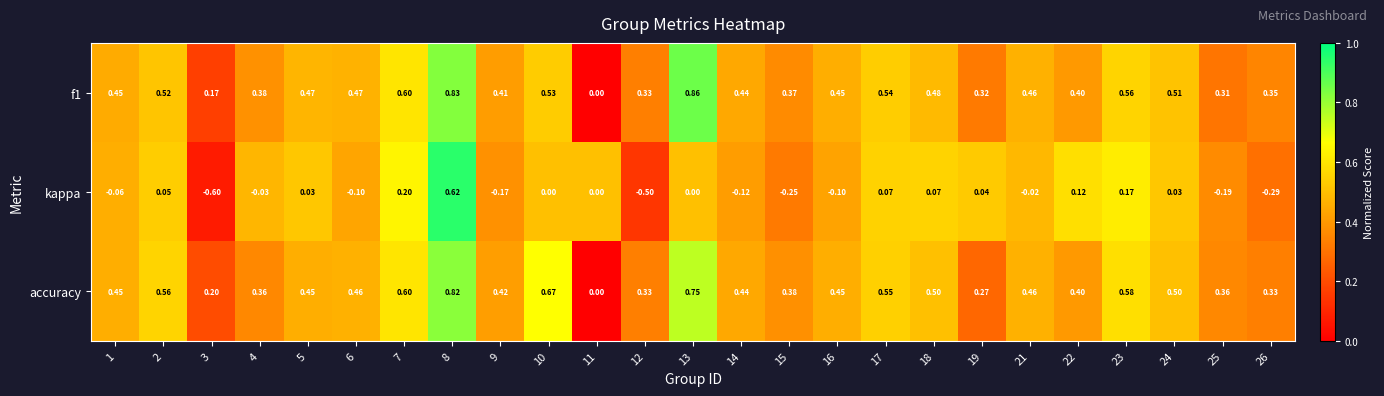

How many categories are shown in the chart?

25